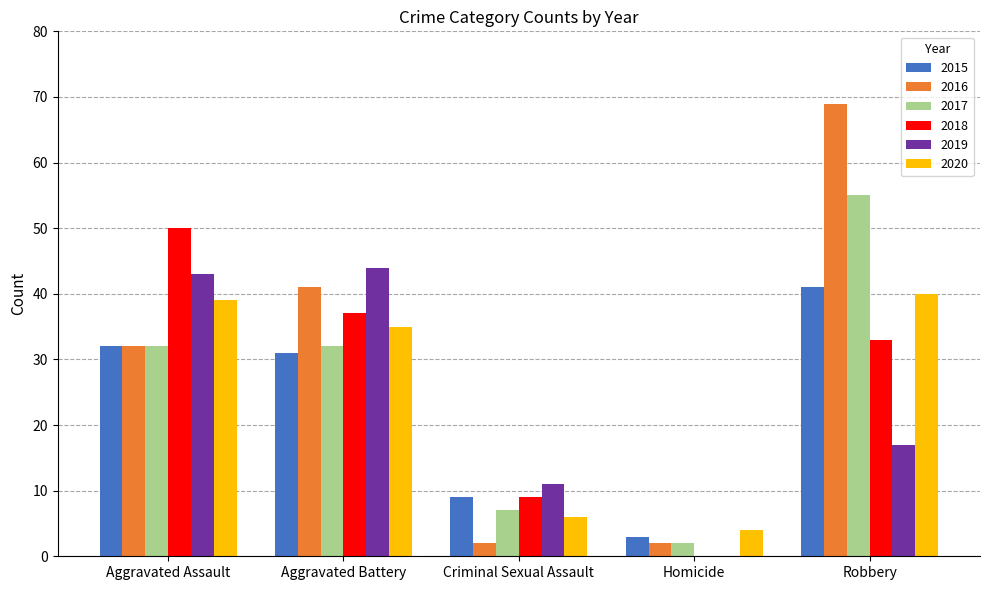

Is the value of 2018 at Aggravated Battery greater than the value of 2019 at Aggravated Assault?

No